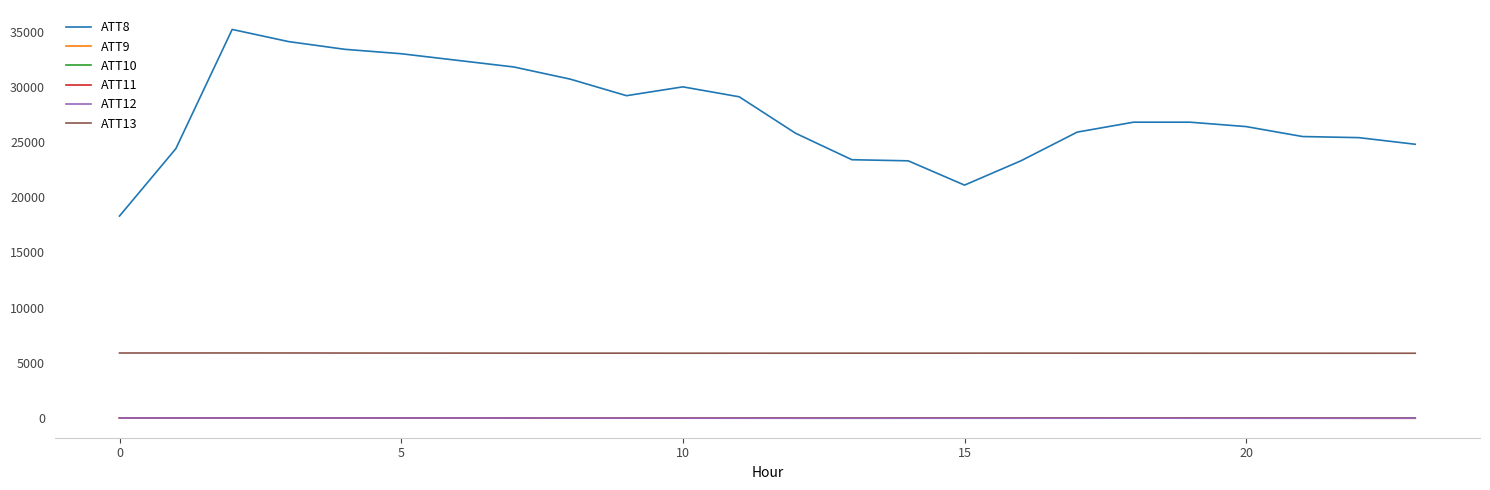

True or false: ATT10 and ATT8 cross at least once.

False